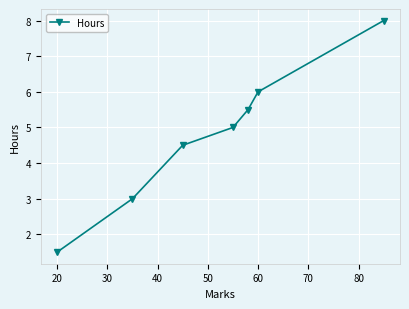

True or false: there are more than 1 points higher than both neighbors.

False